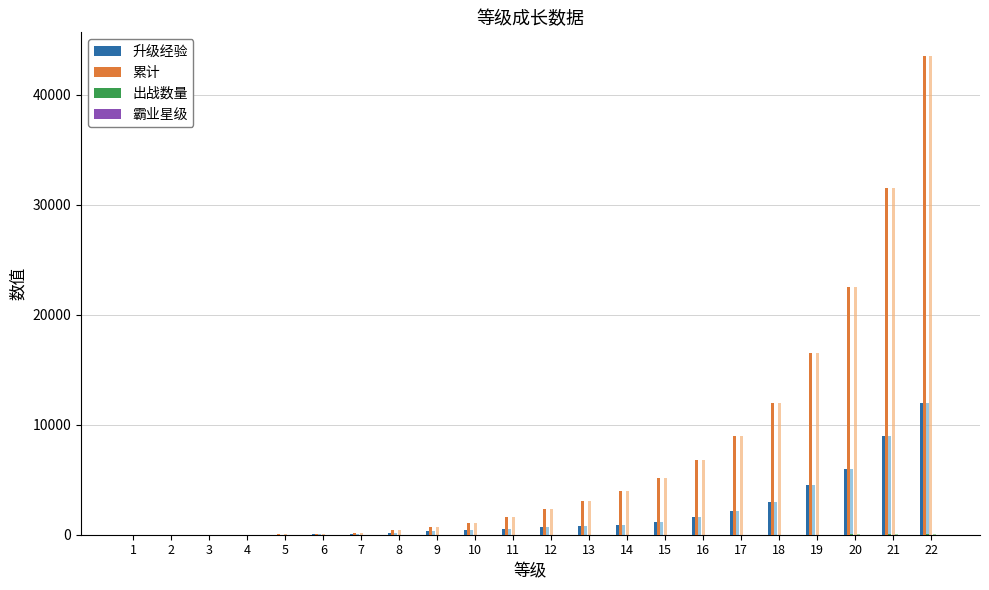

At 16, list the series in order from largest to smallest.

累计, 升级经验, 出战数量, 霸业星级